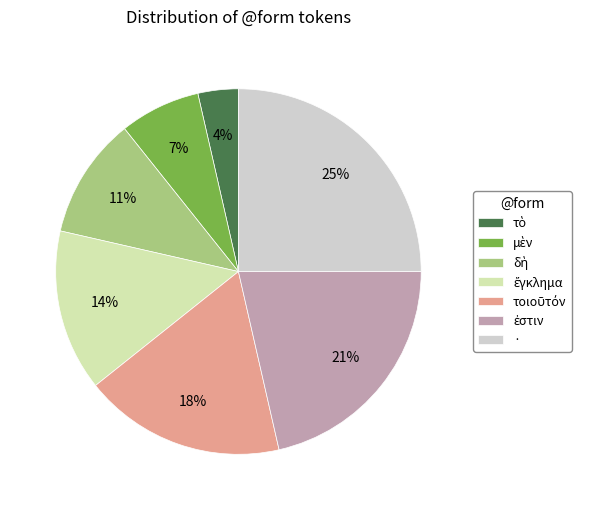

To the nearest percent, what is the difference between the largest and smallest slice percentages?

21%